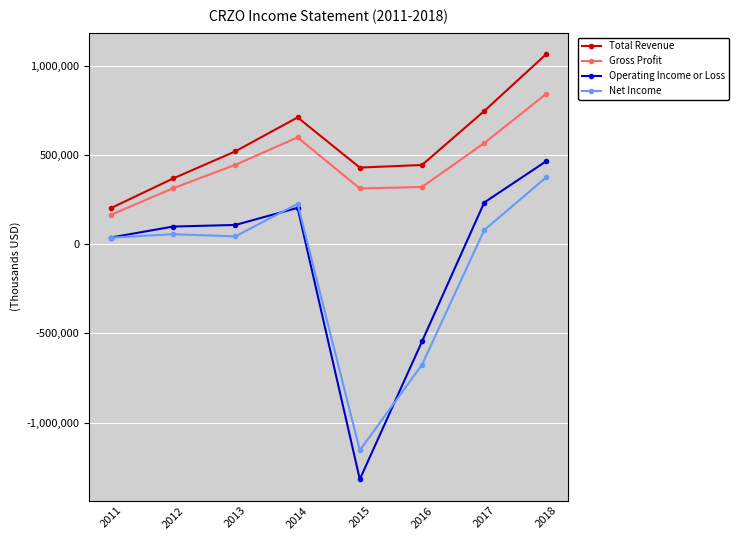

At which category does Total Revenue reach its first local peak?

2014